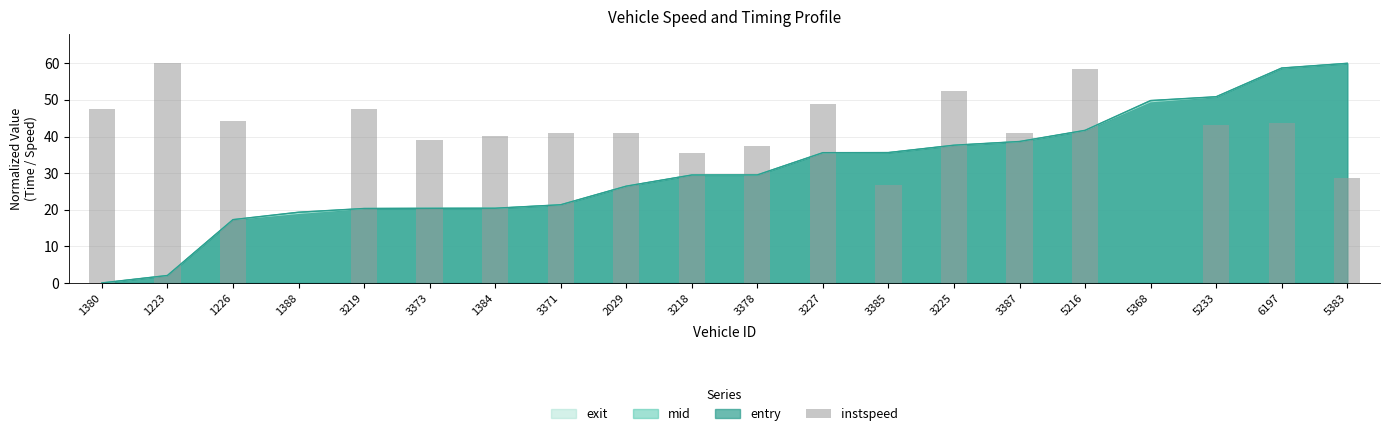

Which category has the lowest value across all series?

1388